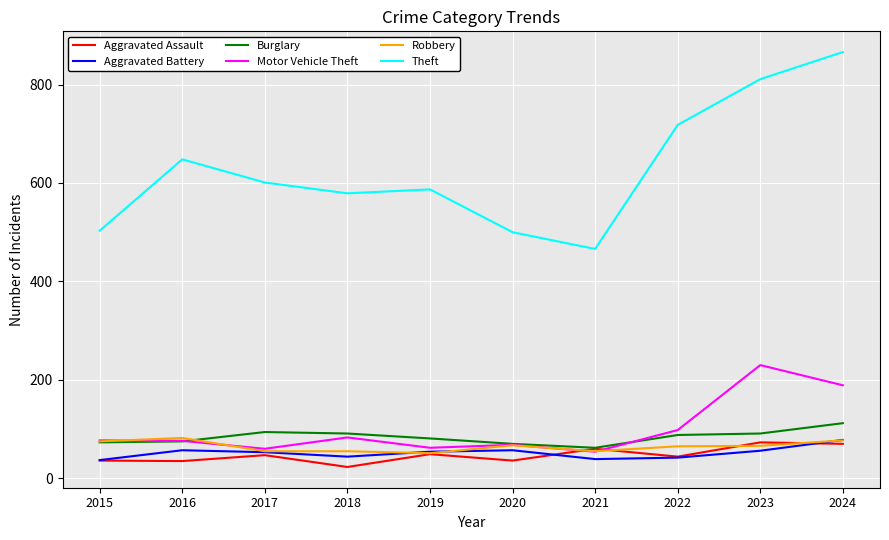

Is it true that Theft equals 147 at 2018?

False